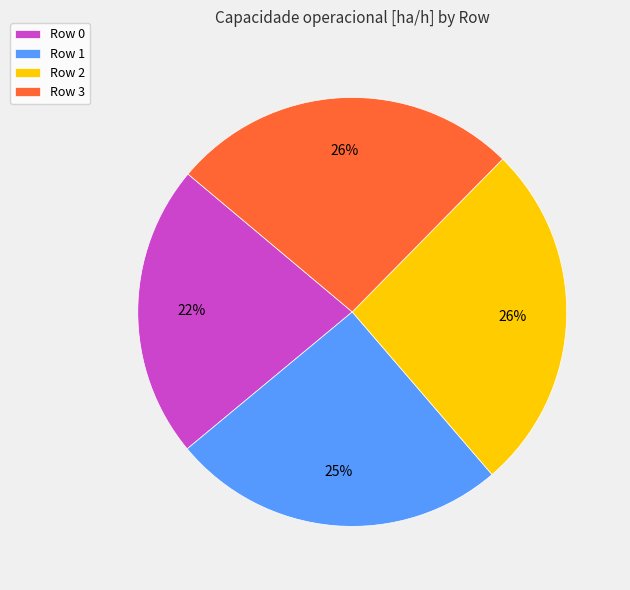

What percentage is the Row 1 slice, to the nearest percent?

25%